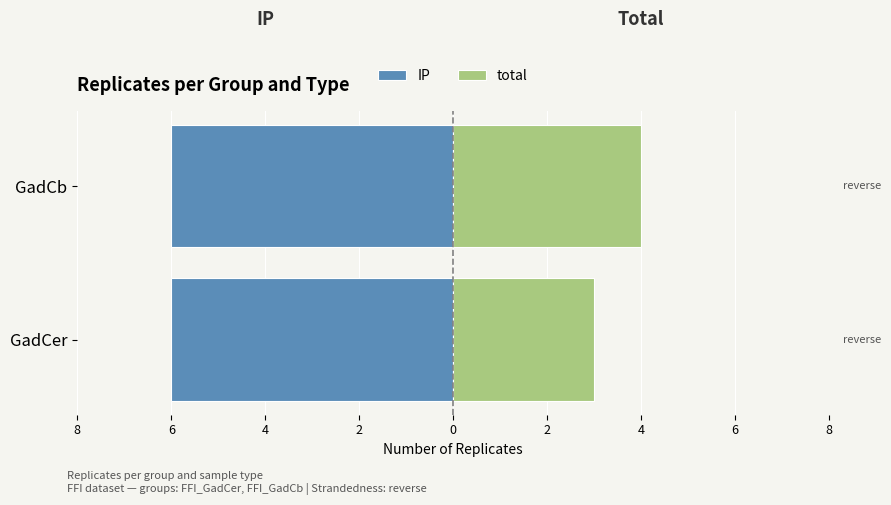

Between 8 and 6, which series saw the biggest shift?

total